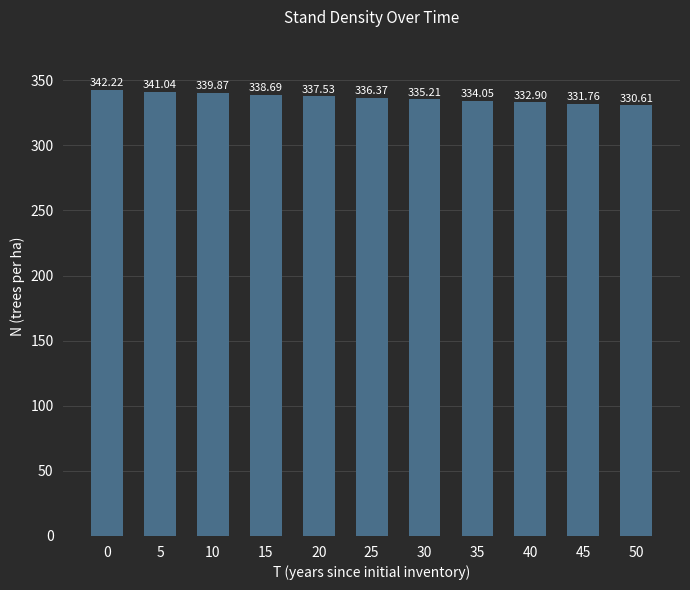

The chart shows a value of 341.0 at 5. True or false?

True